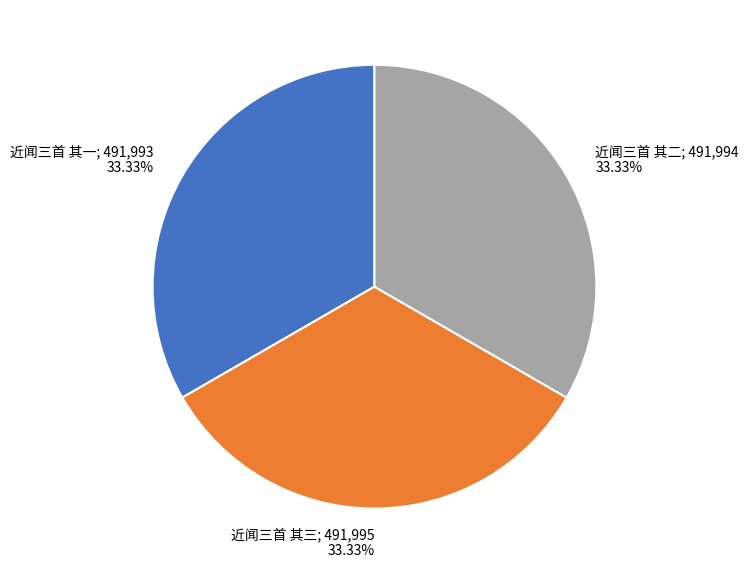

What percentage is NOT represented by 近闻三首 其三?

66.7%